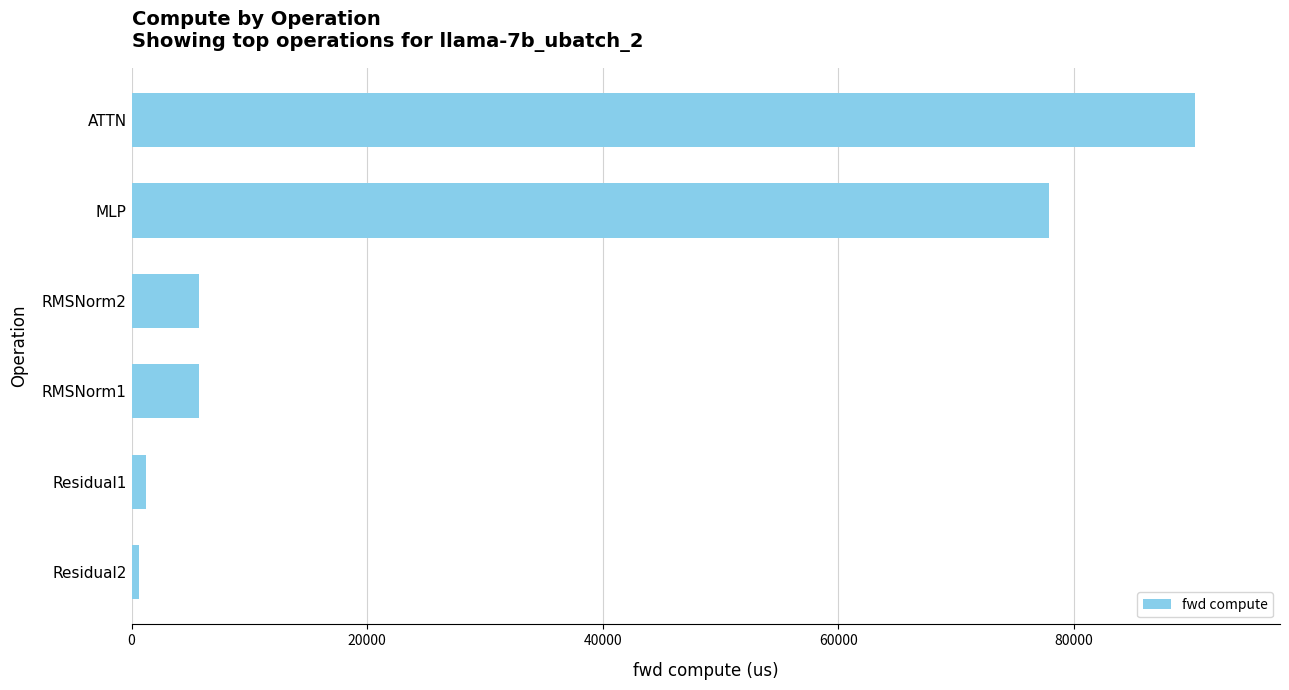

Reading top to bottom, extract all data points from this chart.

ATTN=90292.2	MLP=77938.7	RMSNorm2=5701.6	RMSNorm1=5701.6	Residual1=1245.2	Residual2=622.6